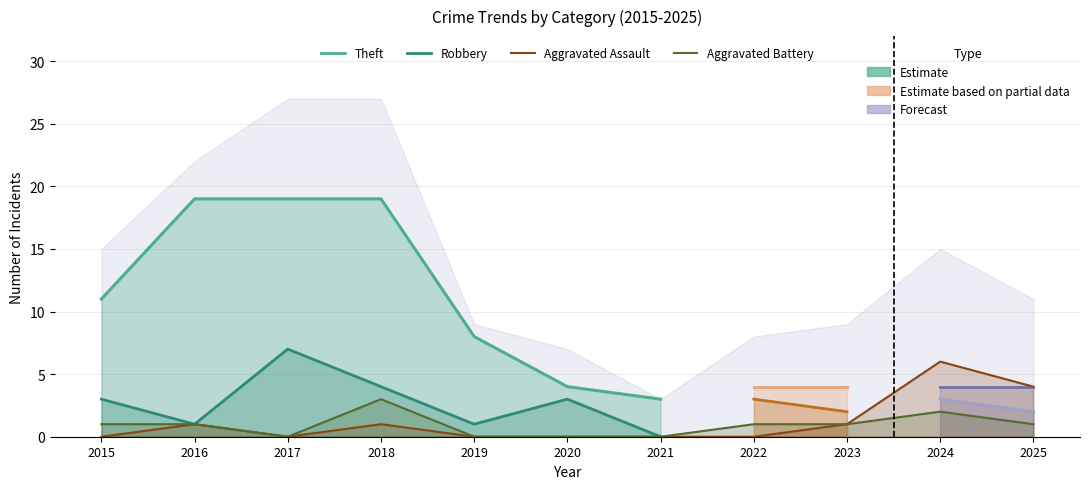

List the labels in order of Aggravated Assault value, smallest first.

2015, 2017, 2019, 2020, 2021, 2022, 2016, 2018, 2023, 2025, 2024